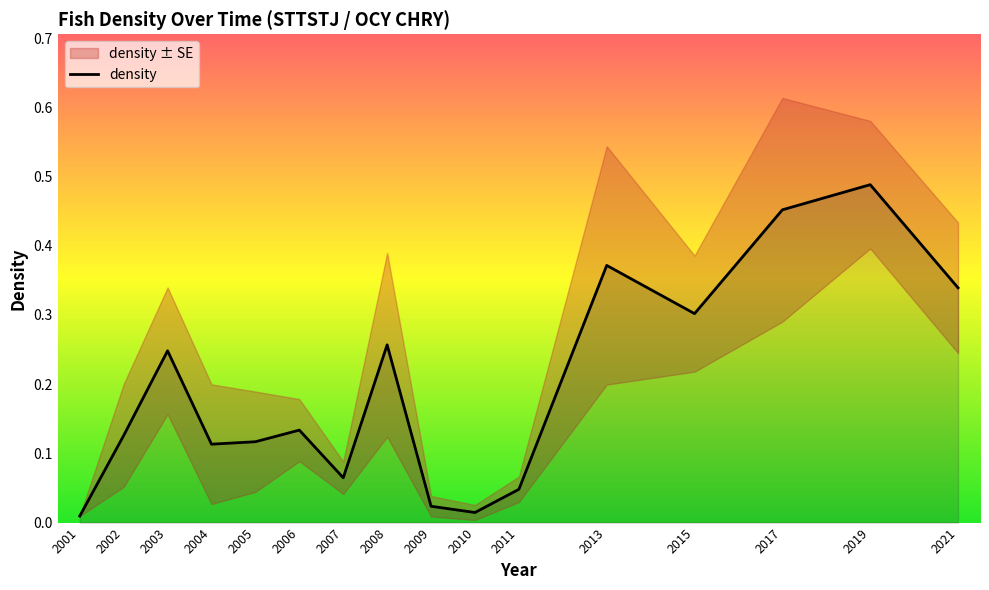

Which category has the lowest value across all series?

2001